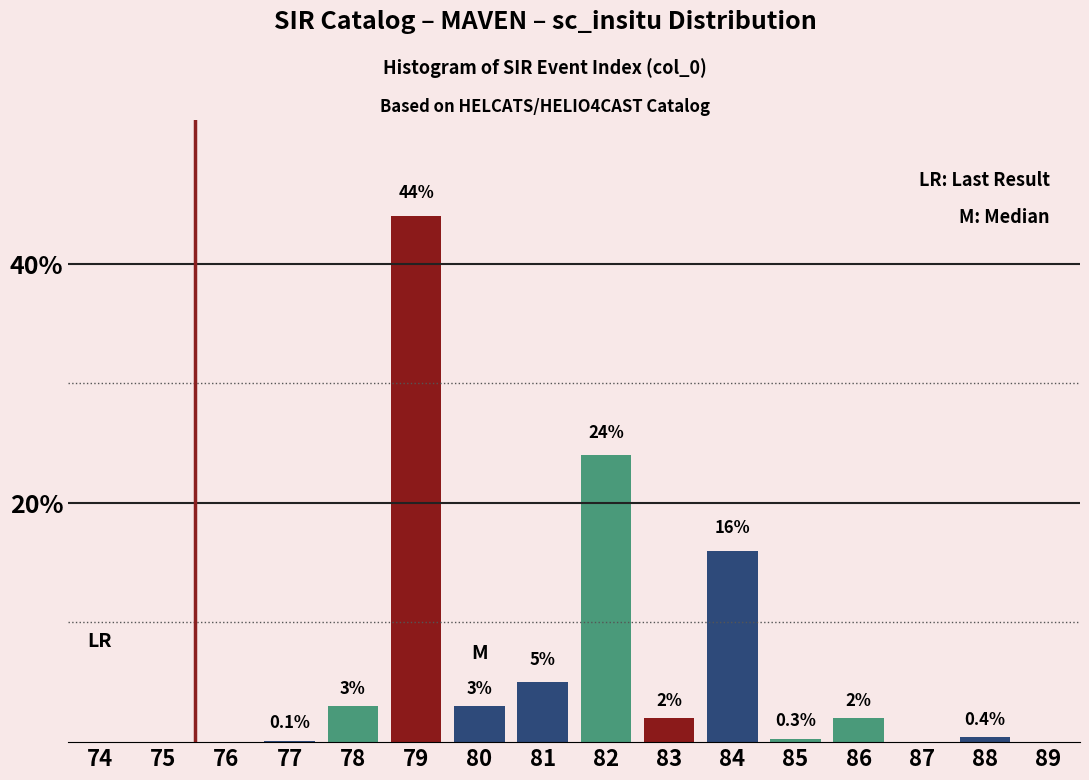

Reading right to left, what are all the values shown in this chart?

89=0.0	88=0.4	87=0.0	86=2.0	85=0.3	84=16.0	83=2.0	82=24.0	81=5.0	80=3.0	79=44.0	78=3.0	77=0.1	76=0.0	75=0.0	74=0.0